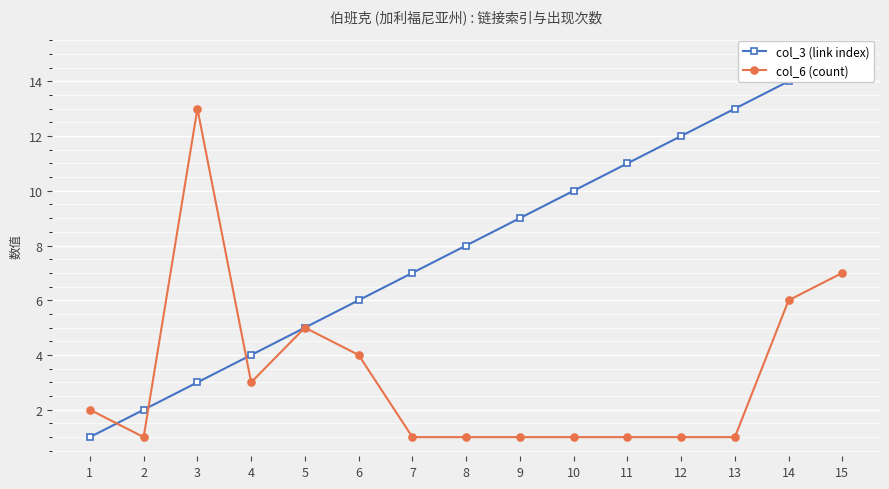

What is the average value of the col_3 (link index) series?

8